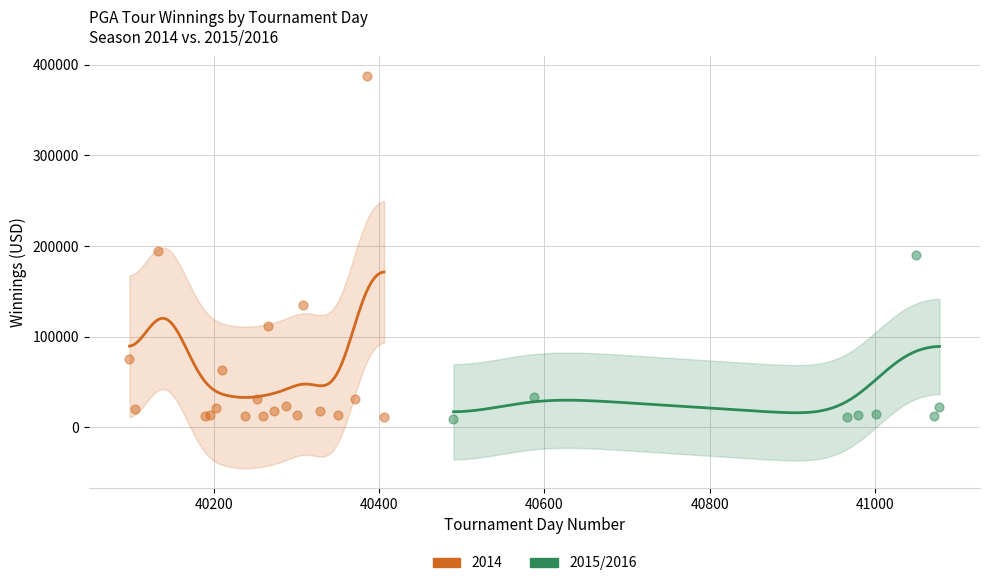

Which series reaches the maximum Y coordinate?

2014